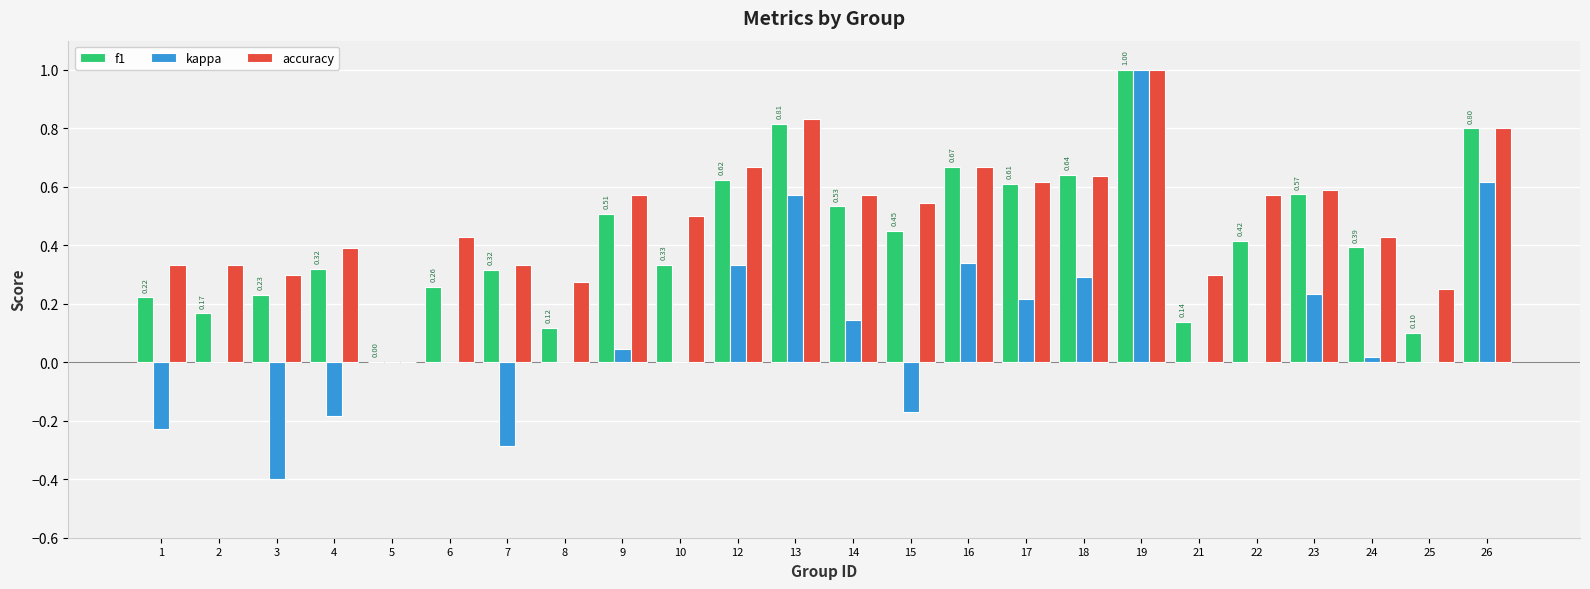

What is the sum of all accuracy values?

11.9